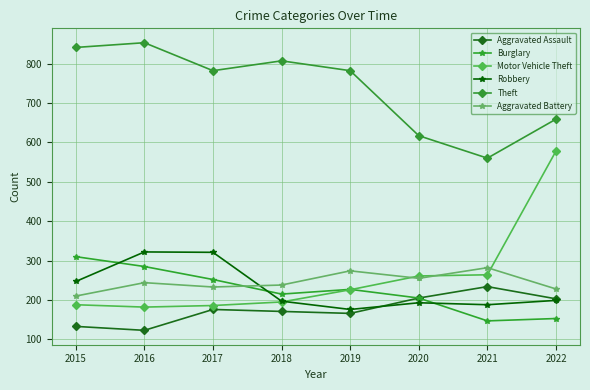

True or false: Aggravated Assault and Aggravated Battery cross at least once.

False